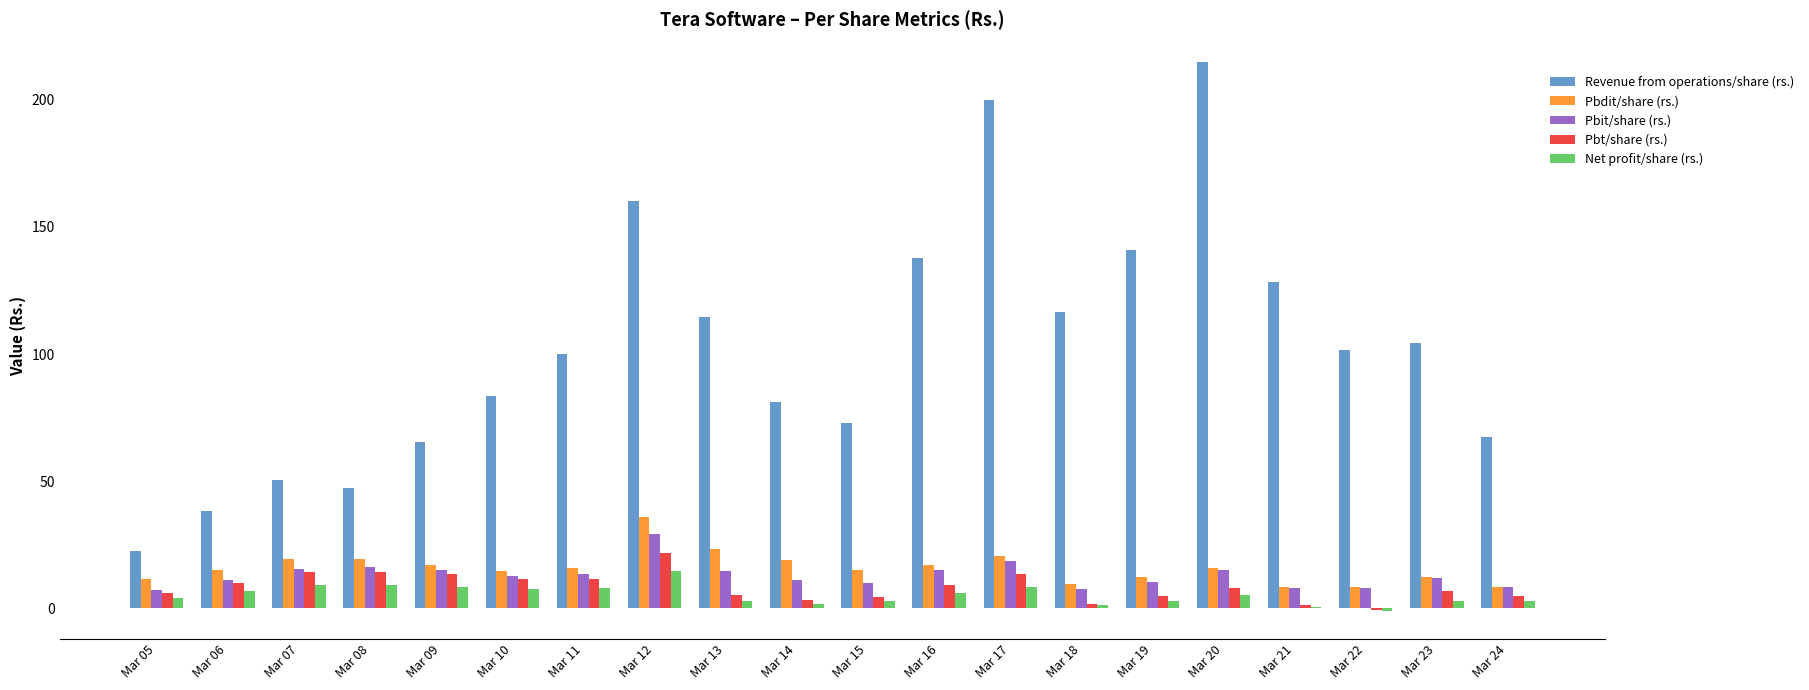

Does the chart contain stacked bars?

No